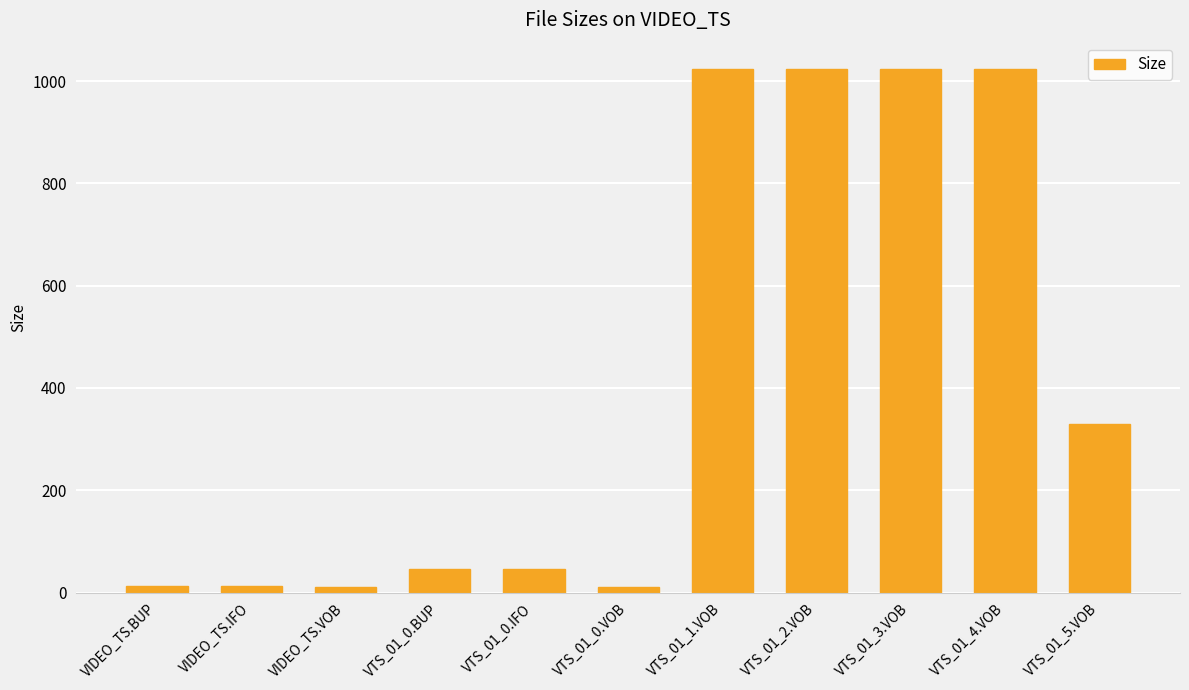

How many series are shown in this chart?

1